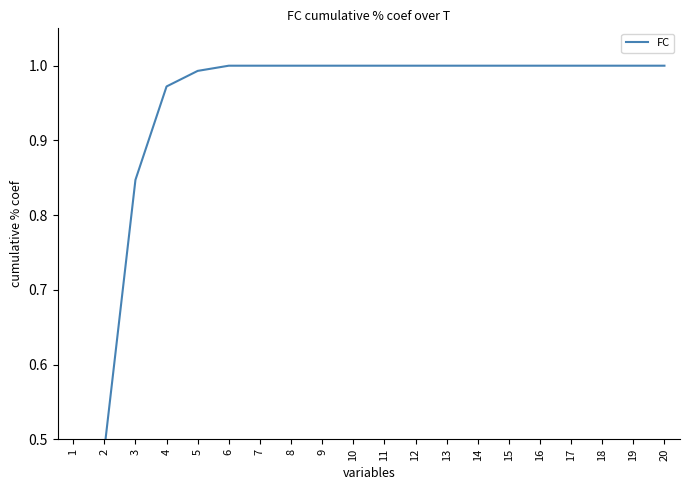

List the labels in order of value, smallest first.

1, 2, 3, 4, 5, 6, 7, 8, 9, 10, 11, 12, 13, 14, 15, 16, 17, 18, 19, 20